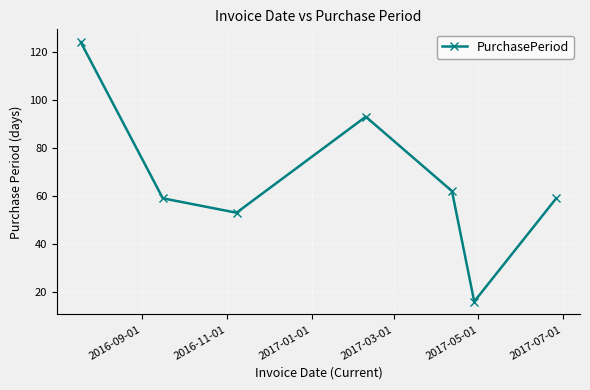

What is the difference between the maximum and minimum values?

108